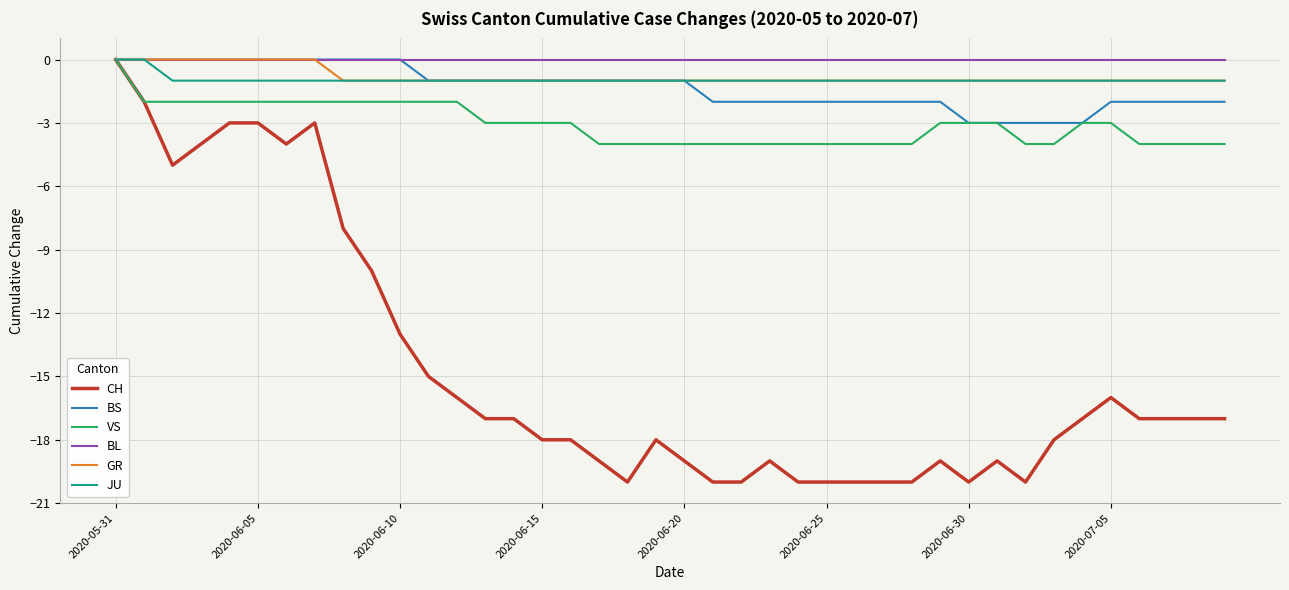

Which series has the largest range (max minus min)?

CH